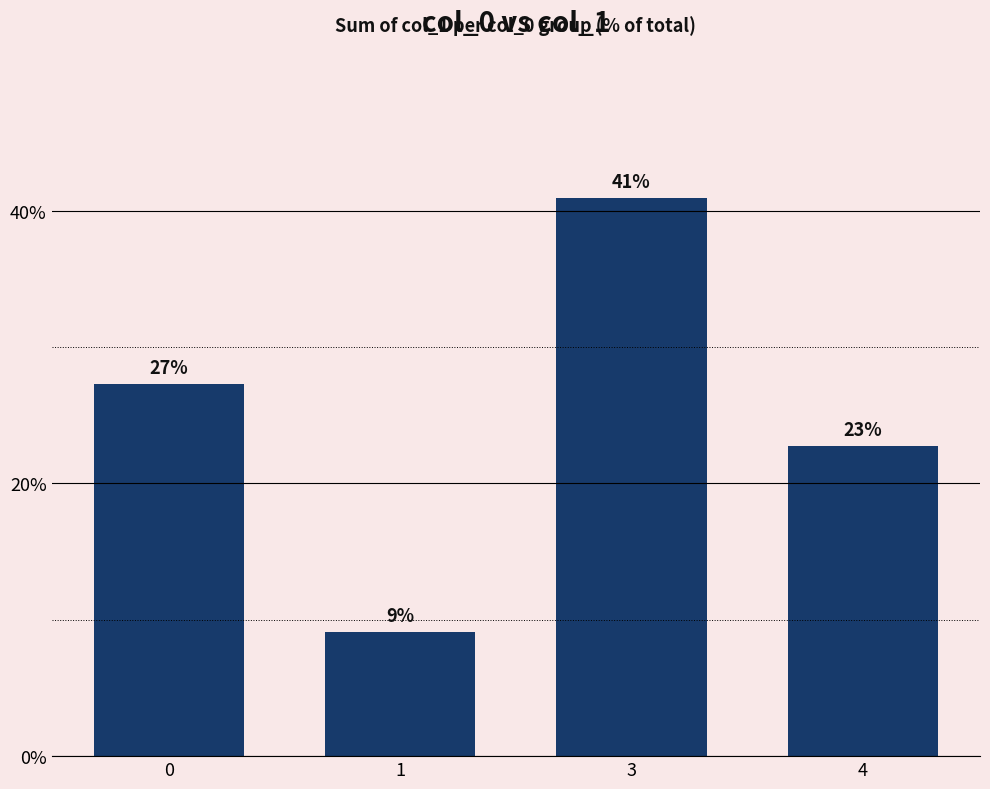

Reading right to left, list all the values displayed in this chart.

4=22.7	3=40.9	1=9.1	0=27.3